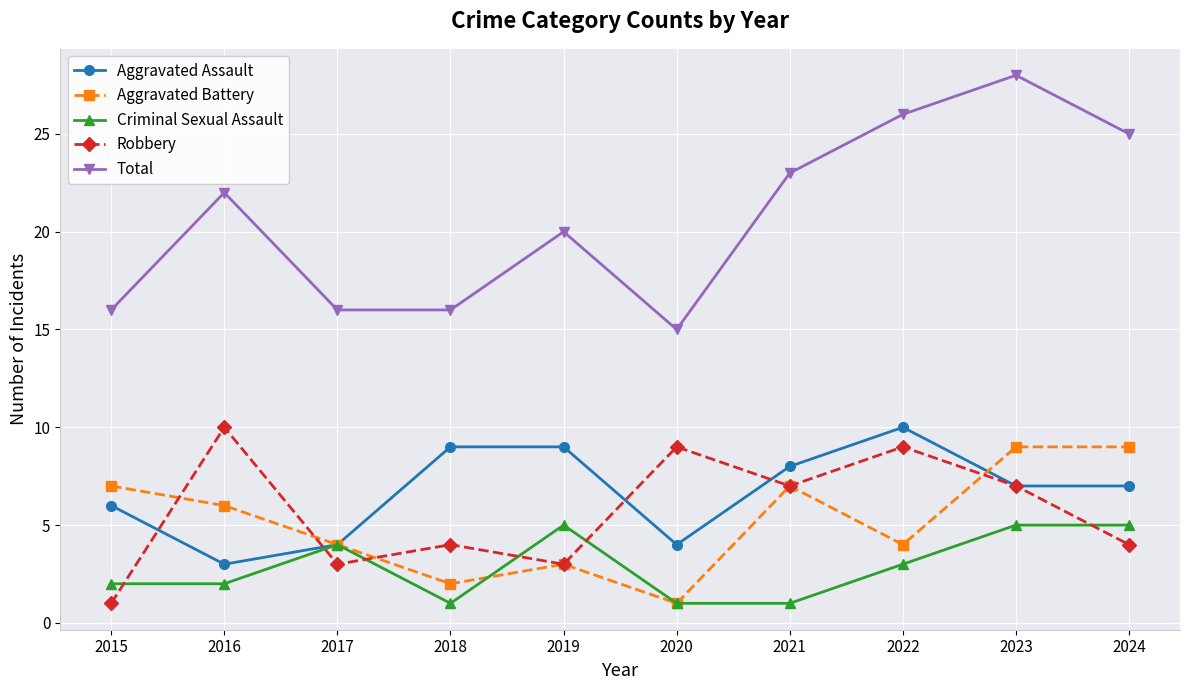

What is the difference between the highest and lowest values at 2015?

15